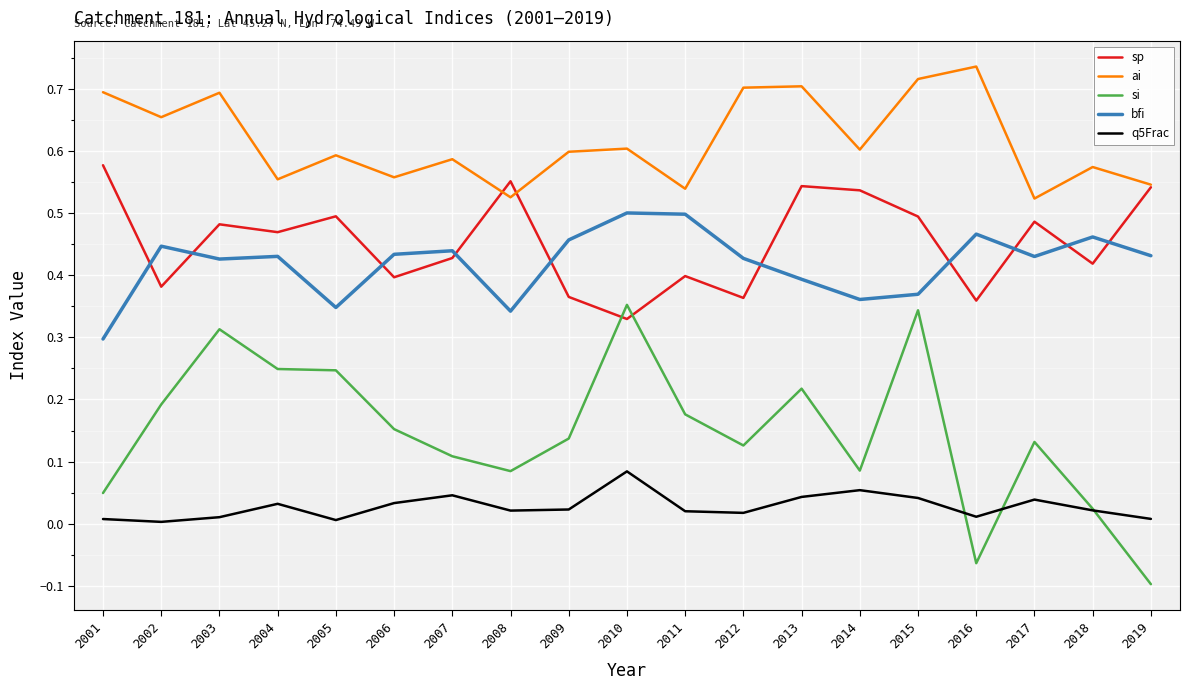

At which category does si reach its first local peak?

2003